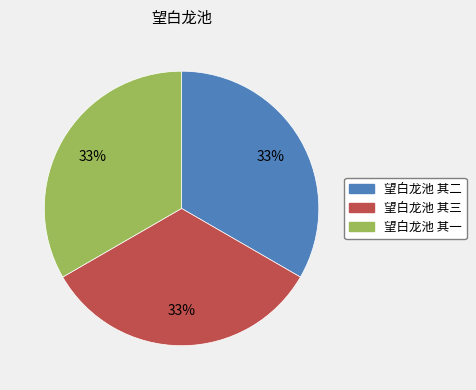

To the nearest percent, what is the average slice percentage?

33%